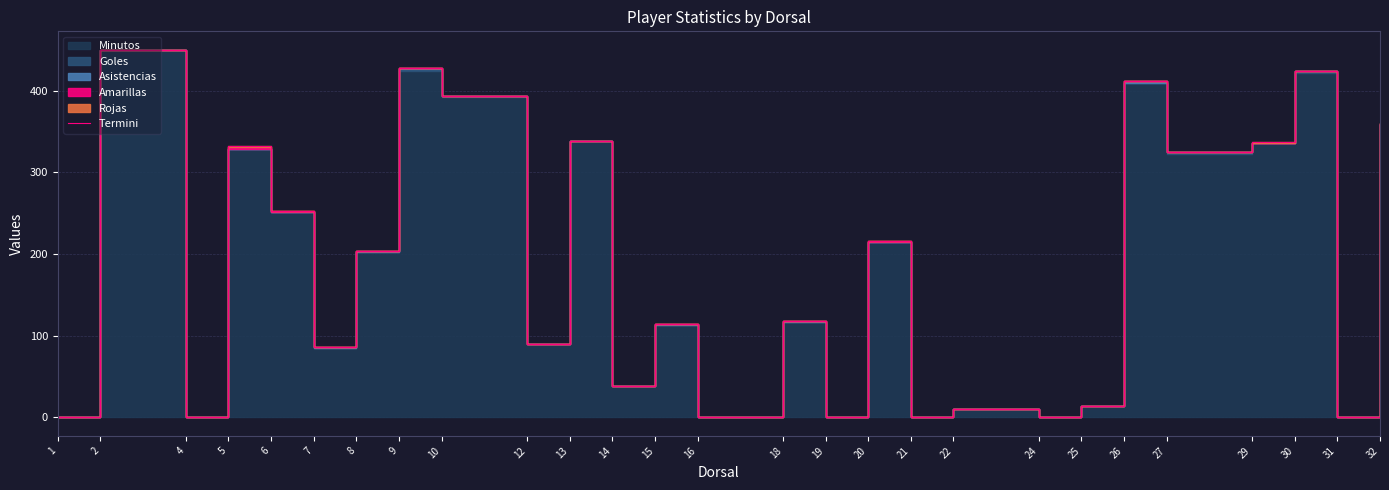

Which label corresponds to the smallest value in the chart?

1